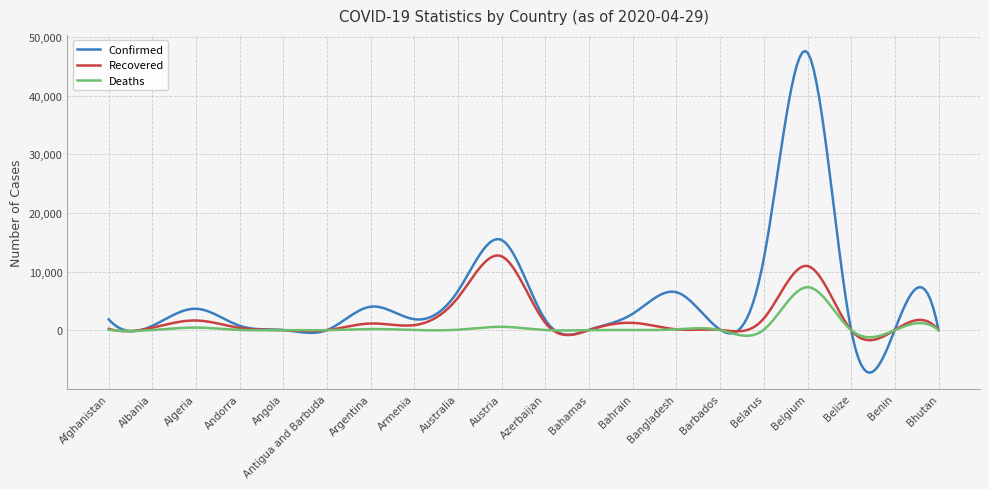

List the series in order of their peak value, highest first.

Confirmed, Recovered, Deaths